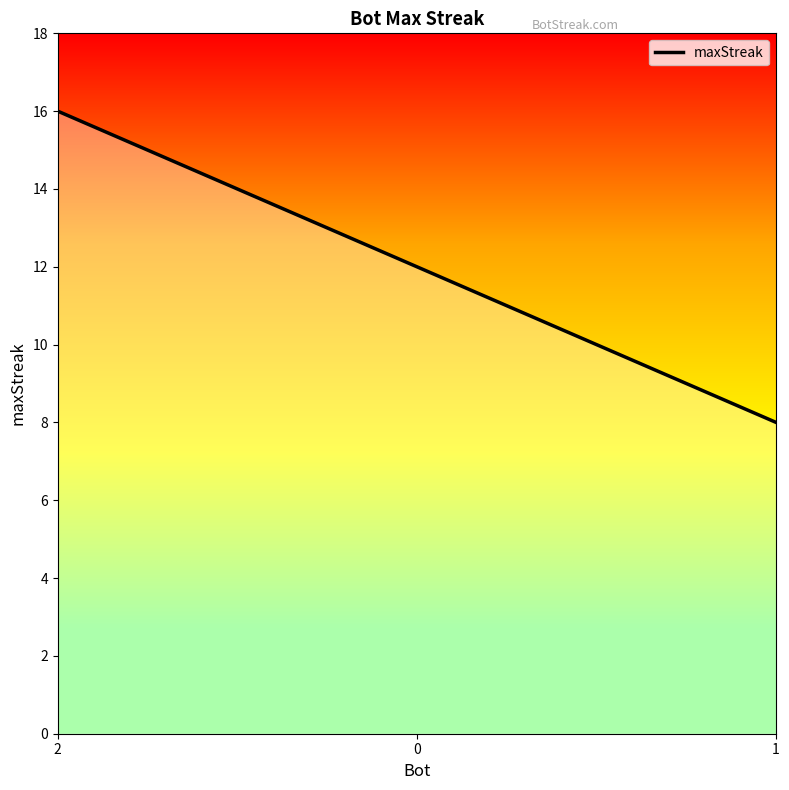

Reading right to left, transcribe all the data shown in this chart.

1=8	0=12	2=16